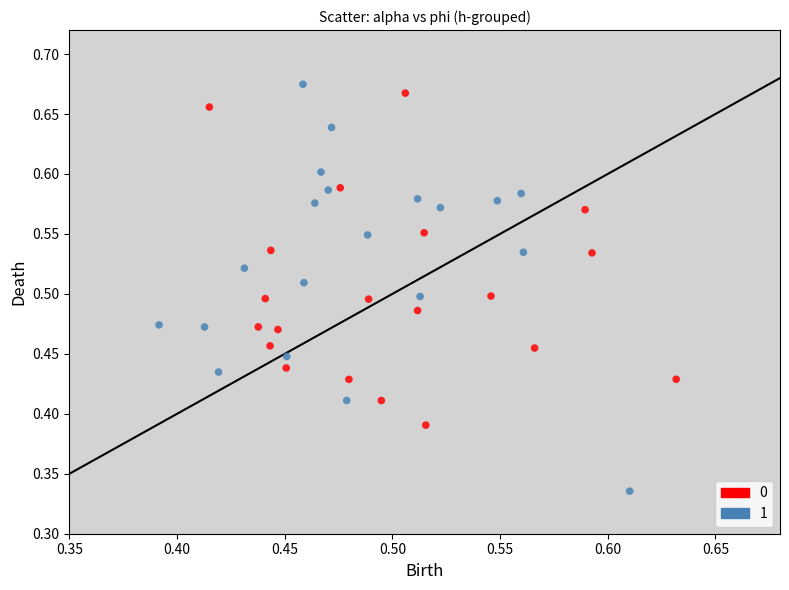

Which series contains the lowest Y value?

1